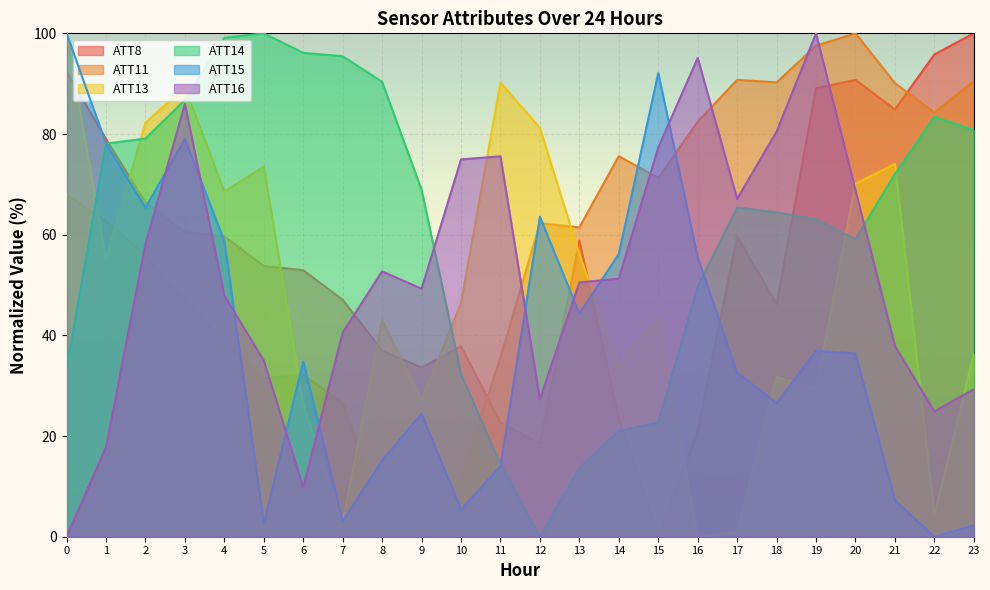

What is the difference between the highest and lowest values at 18?

63.7